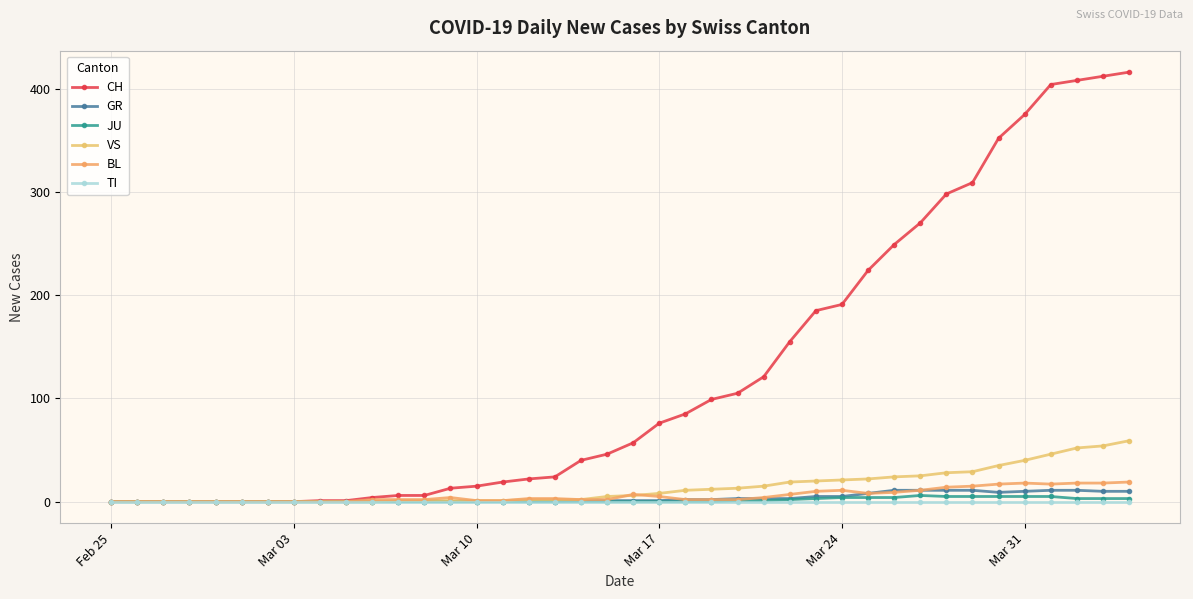

How many lines are shown in the chart?

6